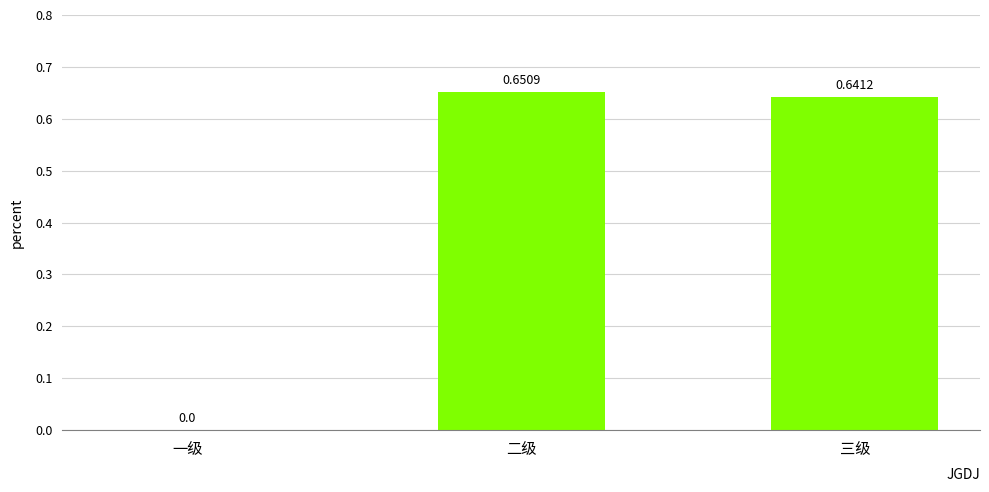

At which label is the value closest to 0?

一级